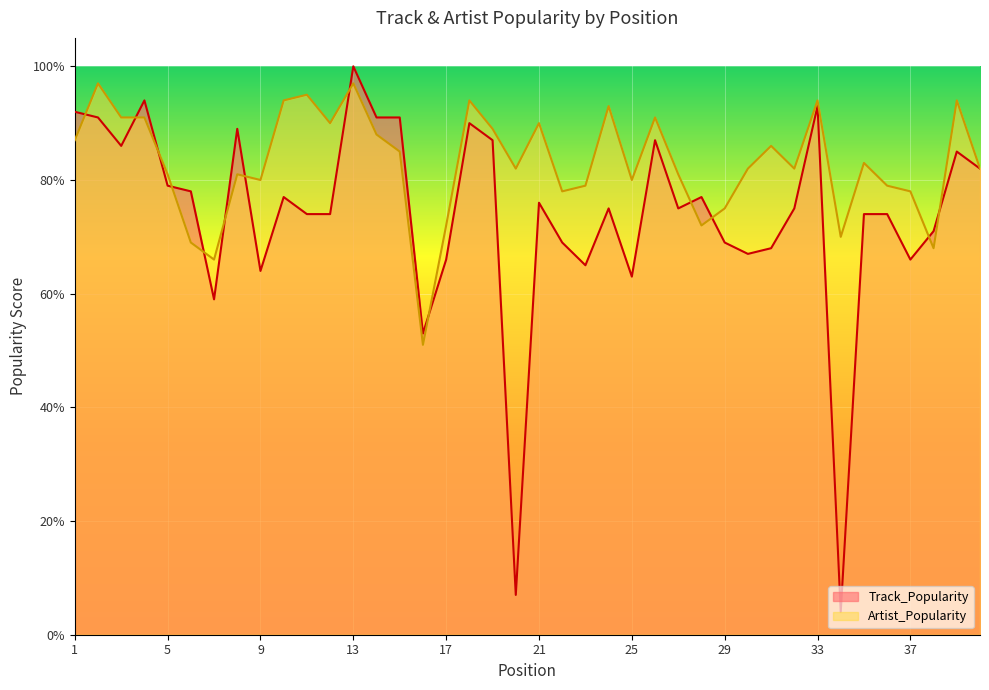

How many data points in Artist_Popularity are above 82?

19